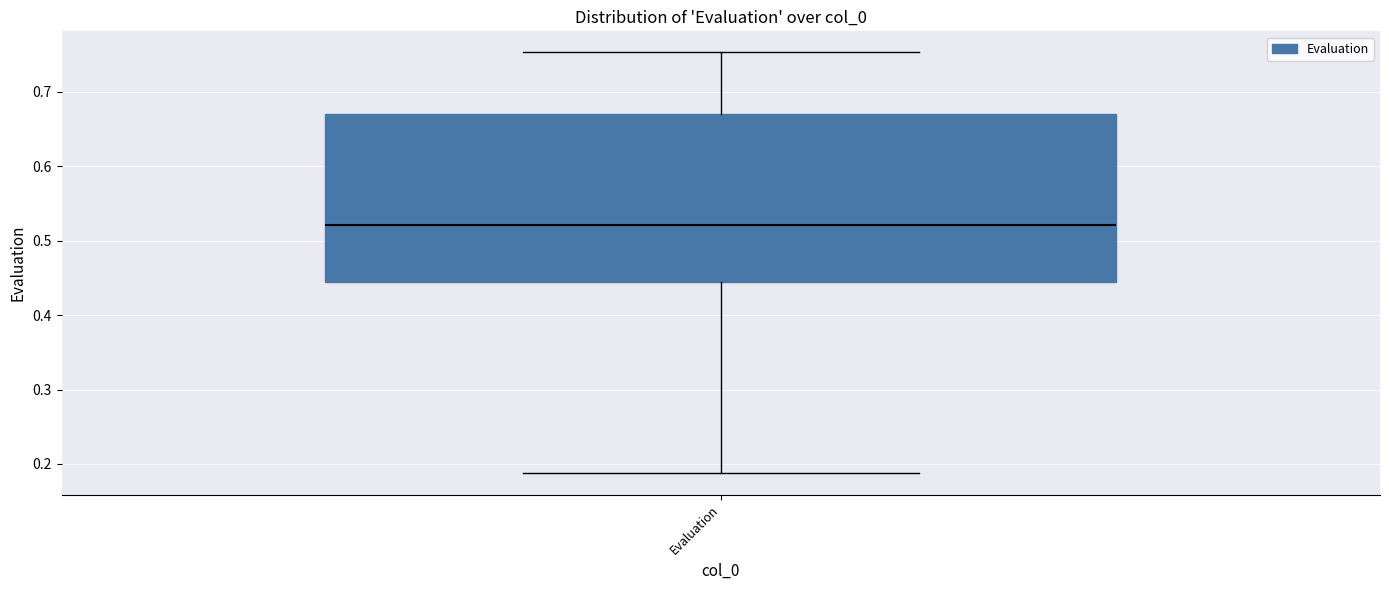

Transcribe this box plot: give where the median line is, the range the box spans, and where the two whiskers end, as read against the y-axis. The values are not printed on the chart, so give them approximately, as read against the axis.

median 0.52, box 0.44 to 0.67, whiskers 0.19 to 0.75